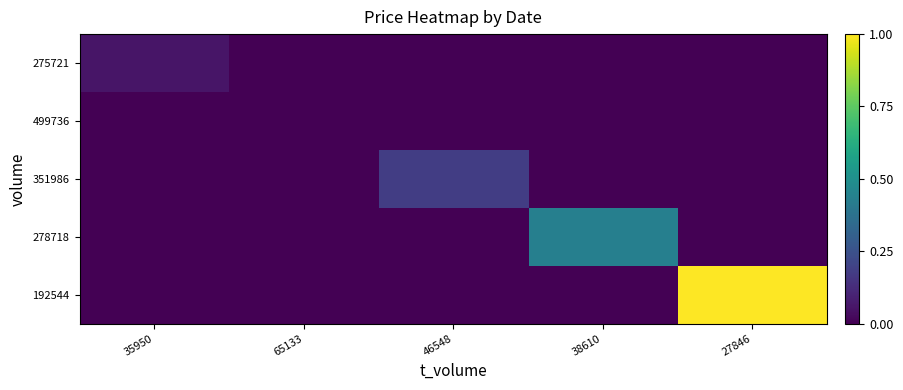

What is the maximum value shown in the chart?

1.0